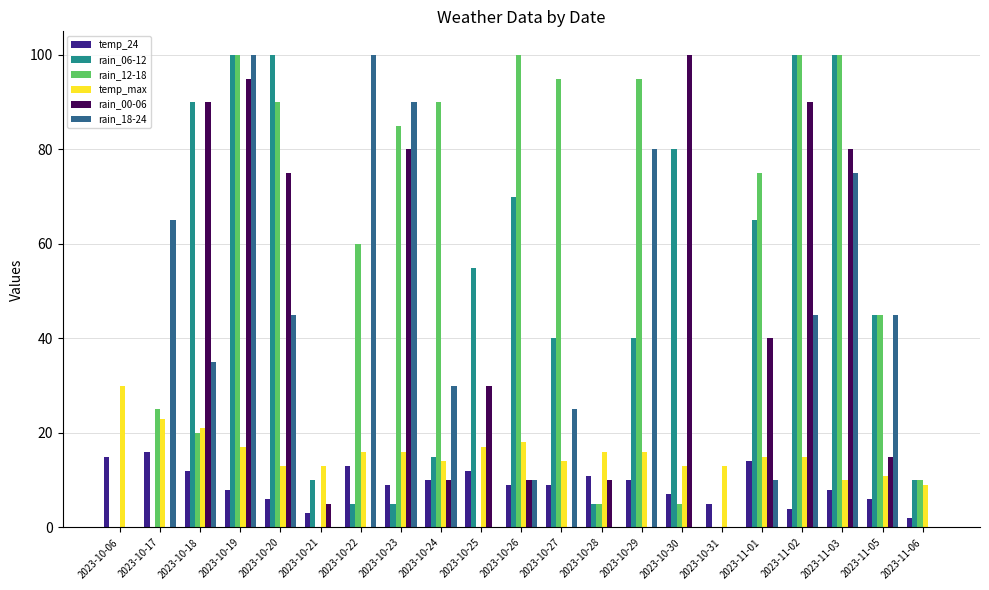

Is it true that rain_12-18 equals 45 at 2023-11-05?

True